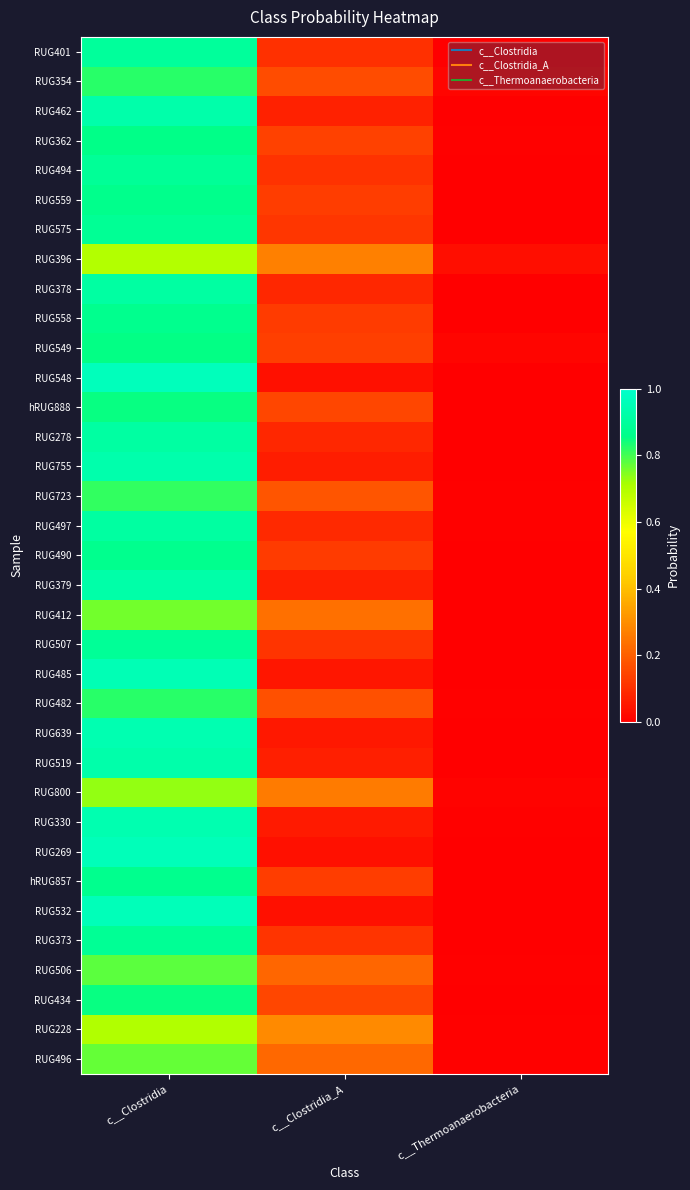

Which has a higher value, c__Clostridia_A or c__Clostridia?

c__Clostridia